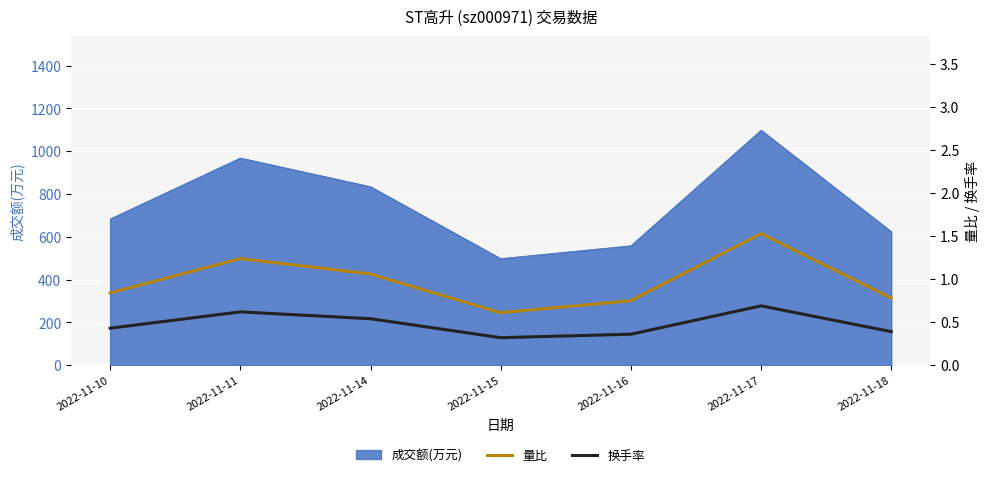

What value does the 量比 series have at 2022-11-10?

0.8